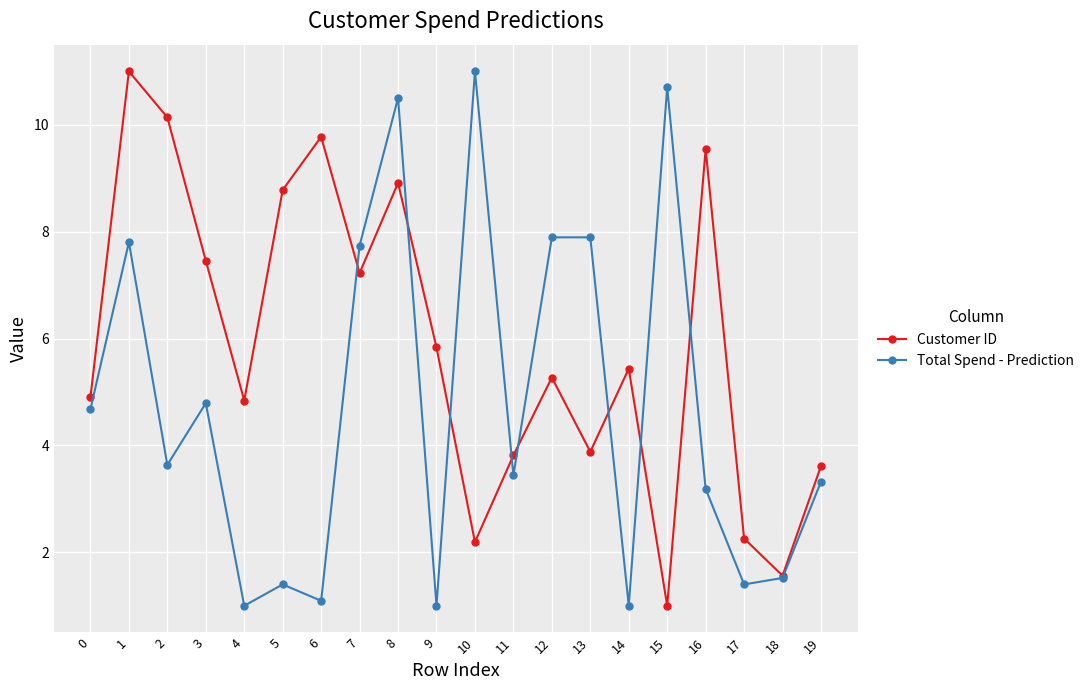

What is the sum of all Customer ID values?

117.5